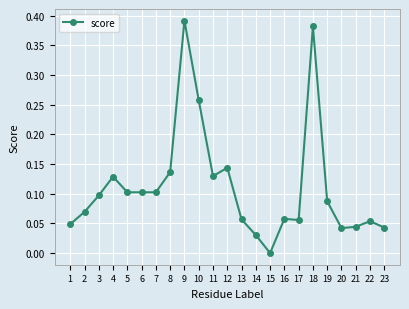

True or false: the data has more than 2 interior local peaks.

True